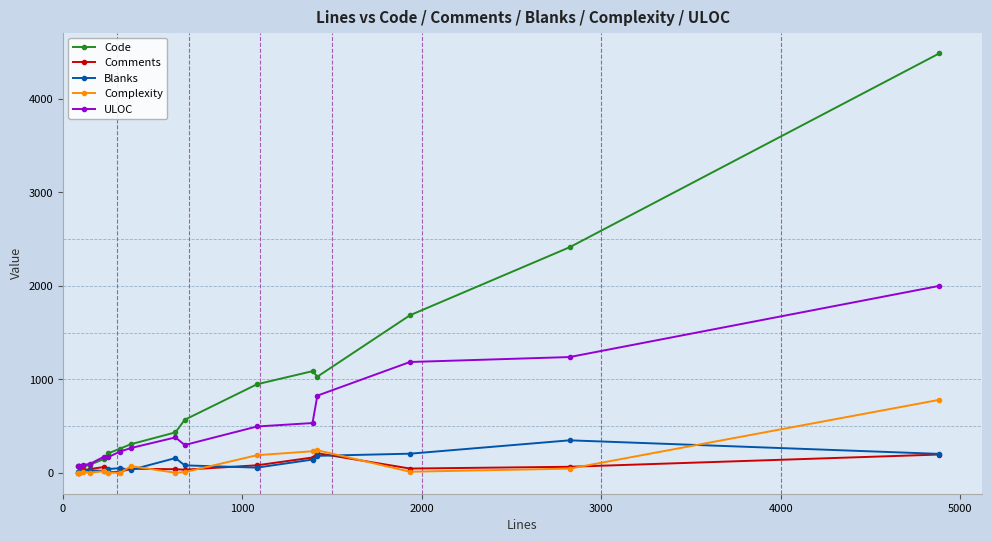

What is the maximum value shown in the chart?

4486